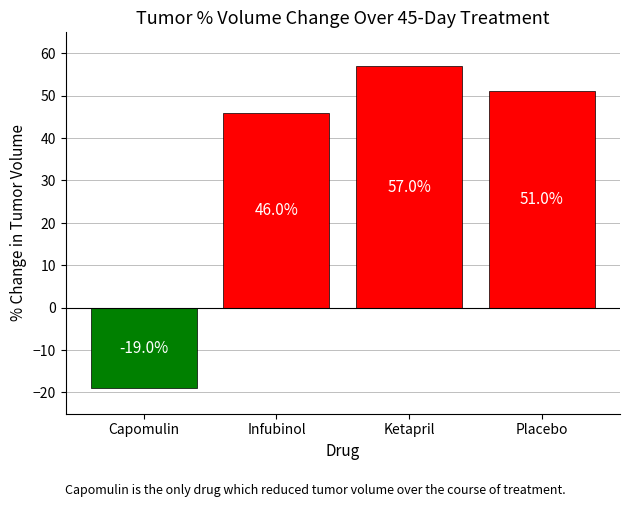

What is the difference between the maximum and second lowest values?

11